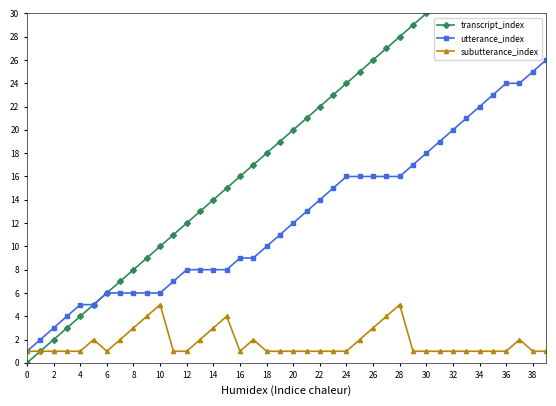

The transcript_index series shows 20 at 20. True or false?

True